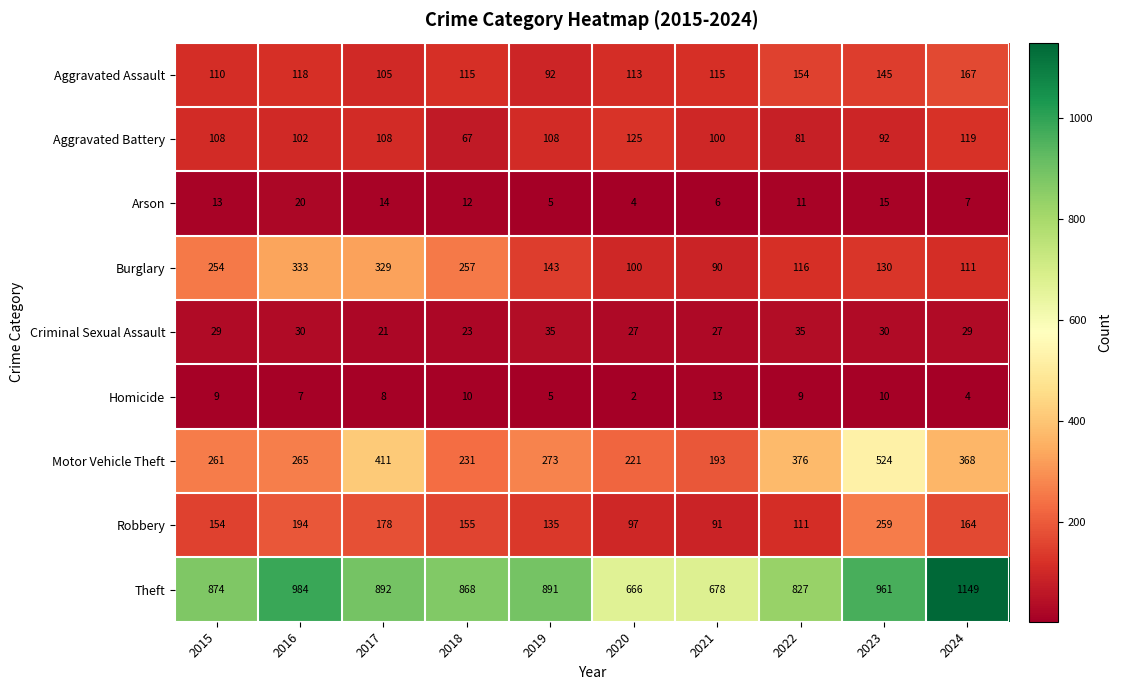

At how many categories does at least one series exceed 713?

8